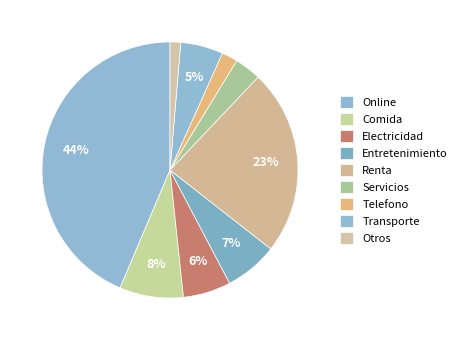

What percentage is the Otros slice, to the nearest percent?

1%